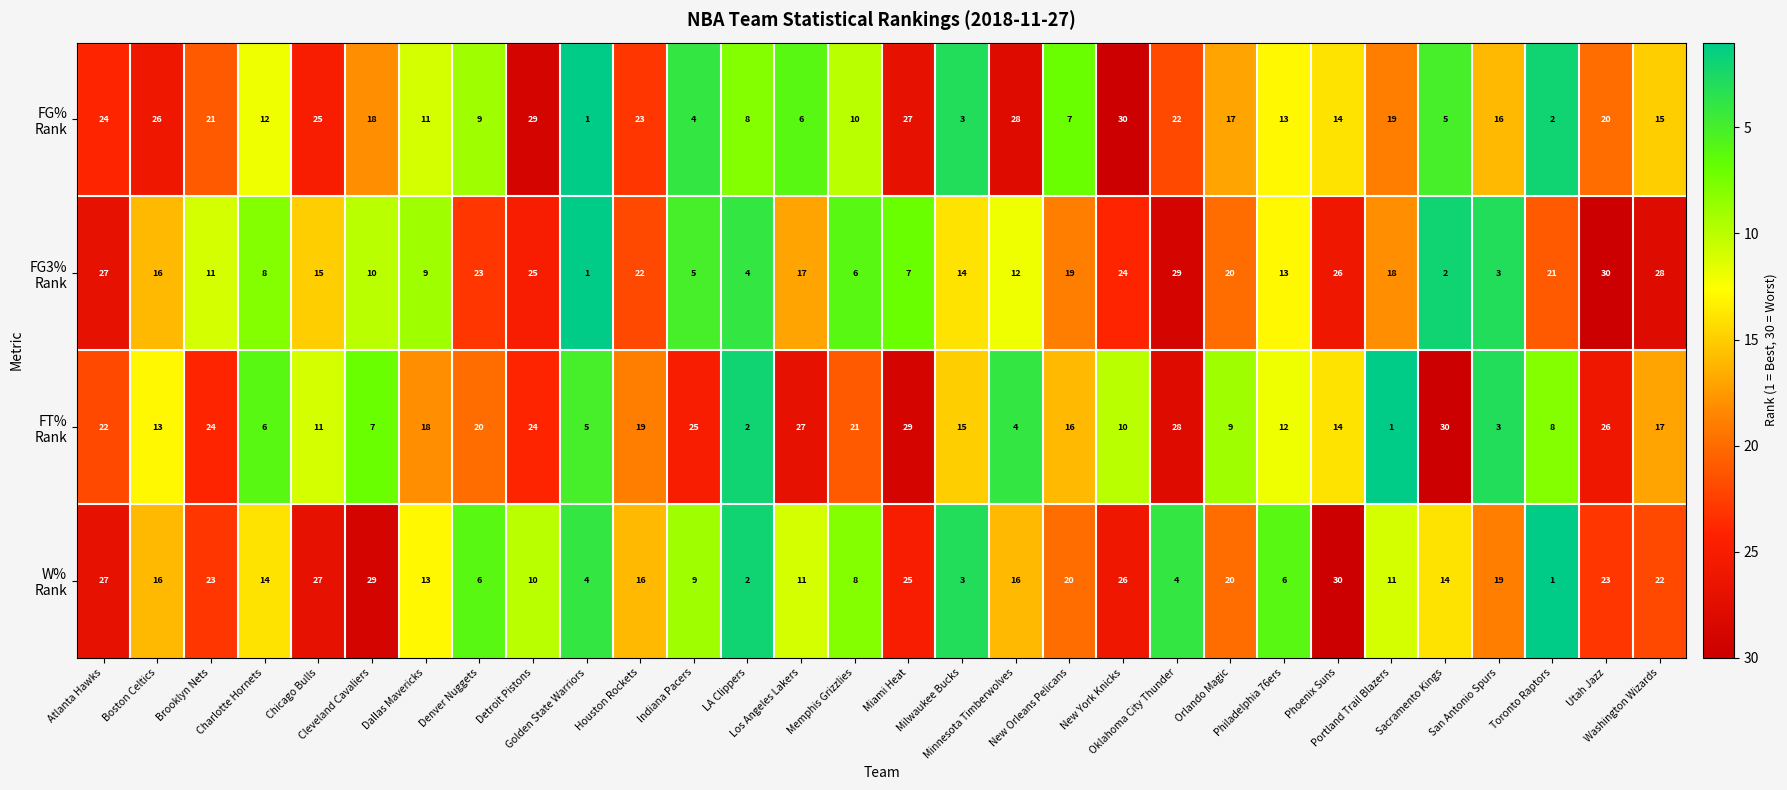

At how many categories does at least one series exceed 16?

25